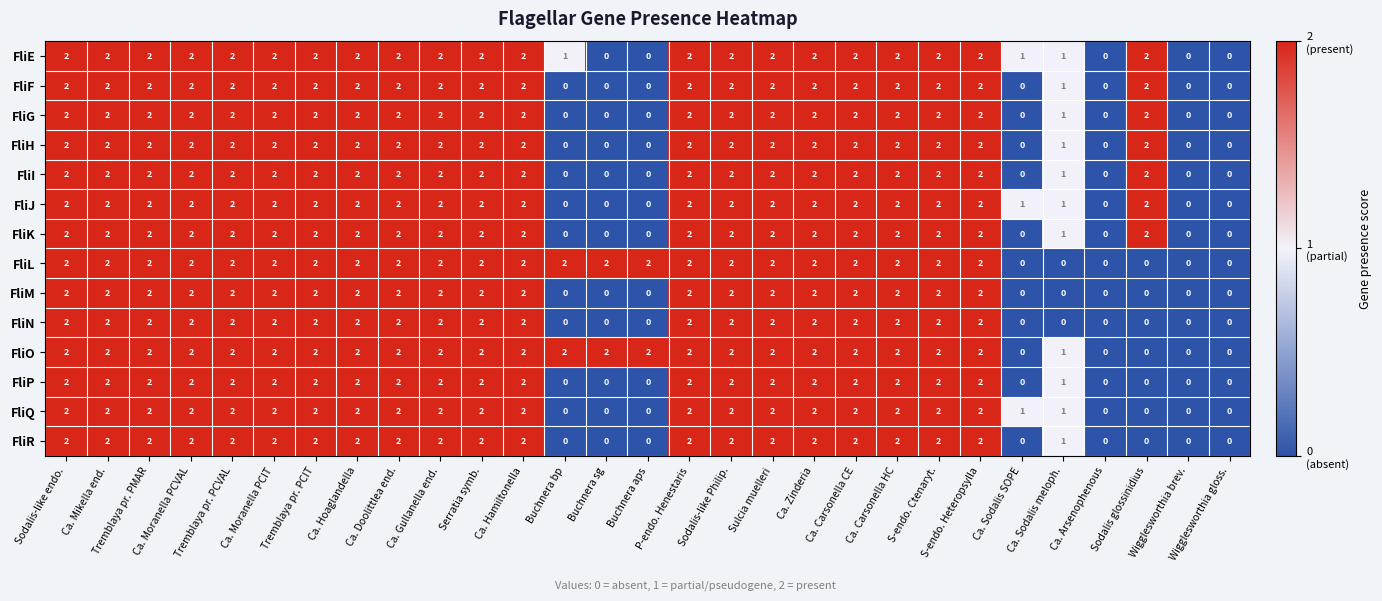

How many FliQ values are between 1 and 2?

22